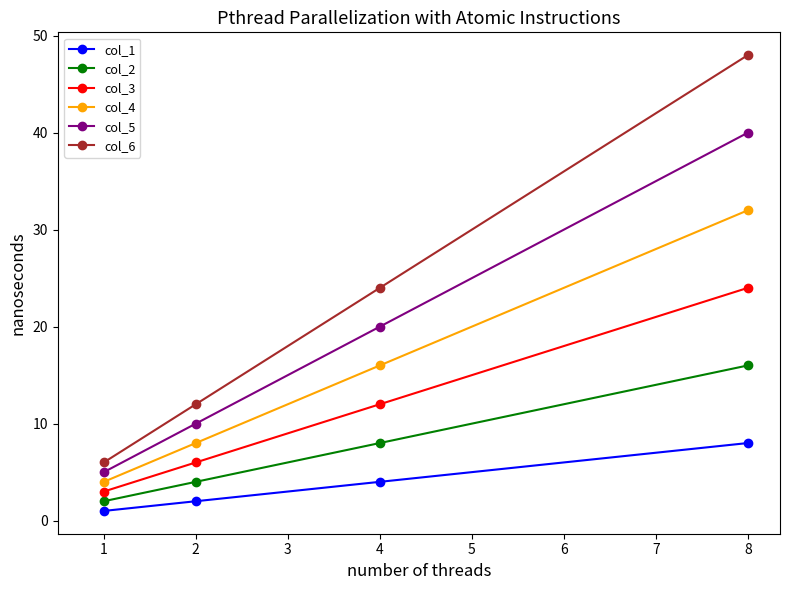

Is this an area chart (filled region under the line)?

No